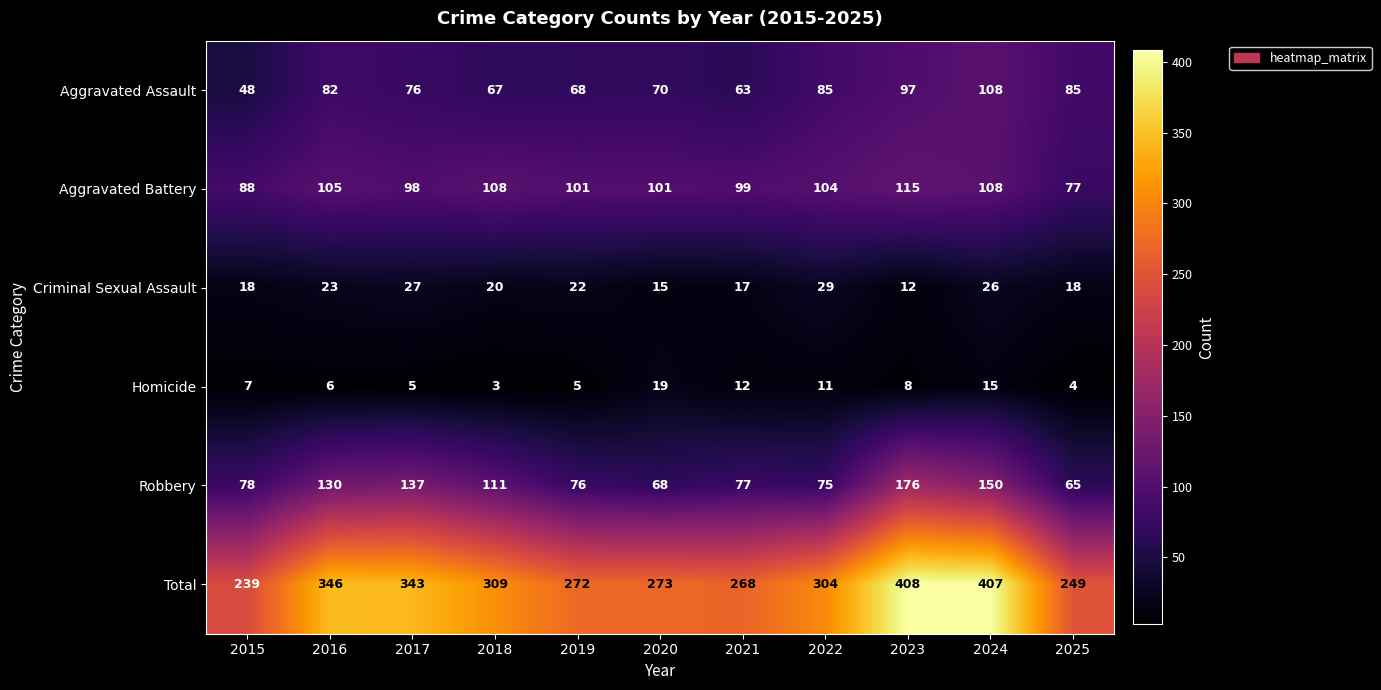

What is the sum of the Total values at 2024 and 2020?

680